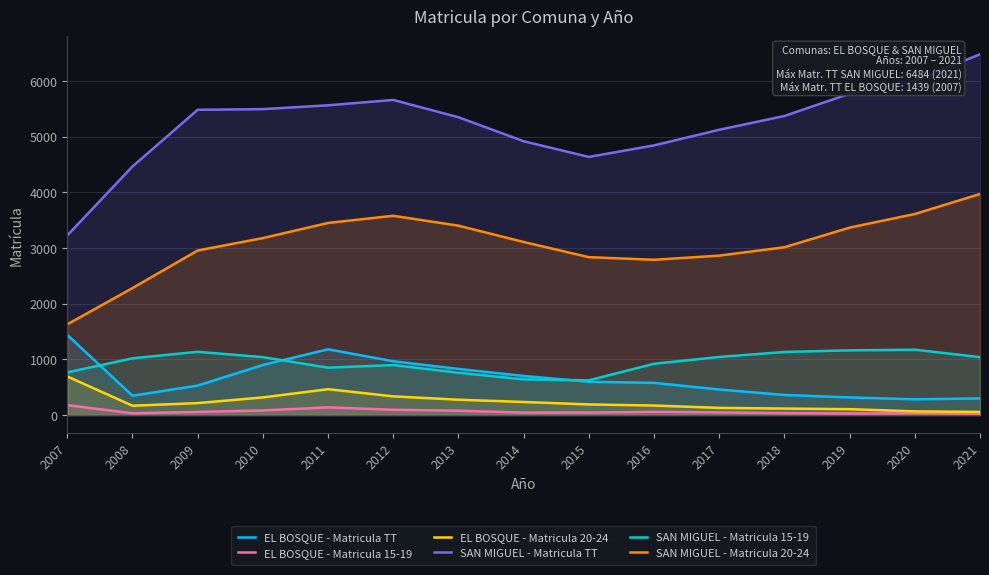

What is the sum of all SAN MIGUEL - Matricula TT values?

78435